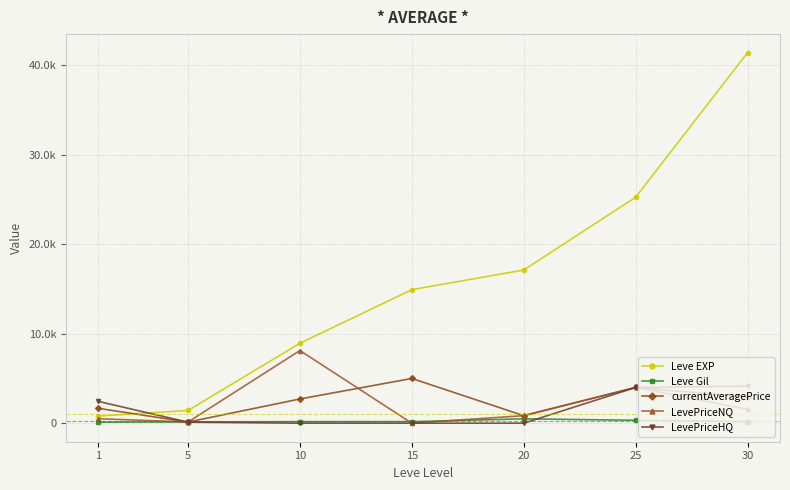

Between which two adjacent categories do Leve Gil and currentAveragePrice first intersect?

1 and 5